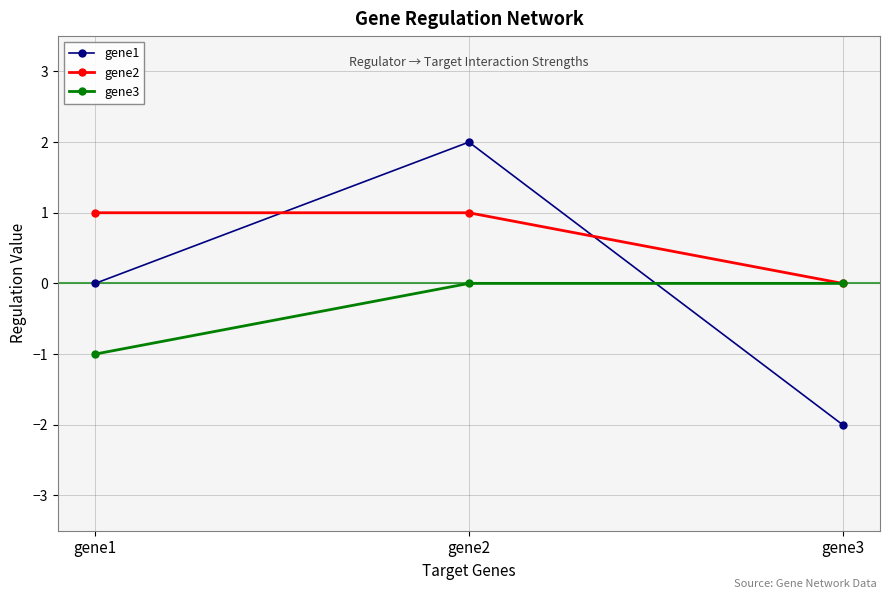

The gene2 series shows 1 at gene2. True or false?

True